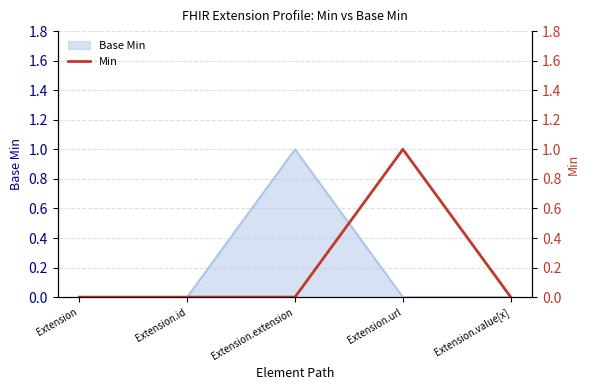

True or false: there are more than 1 points higher than both neighbors.

False